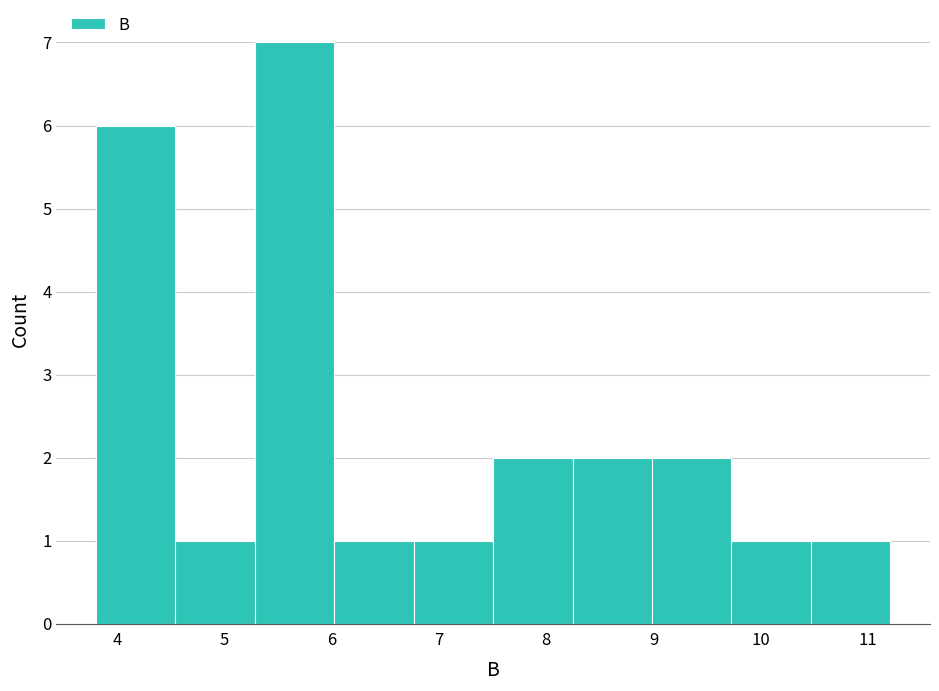

Which range on the x-axis has the tallest bar?

5.3 to 6.0